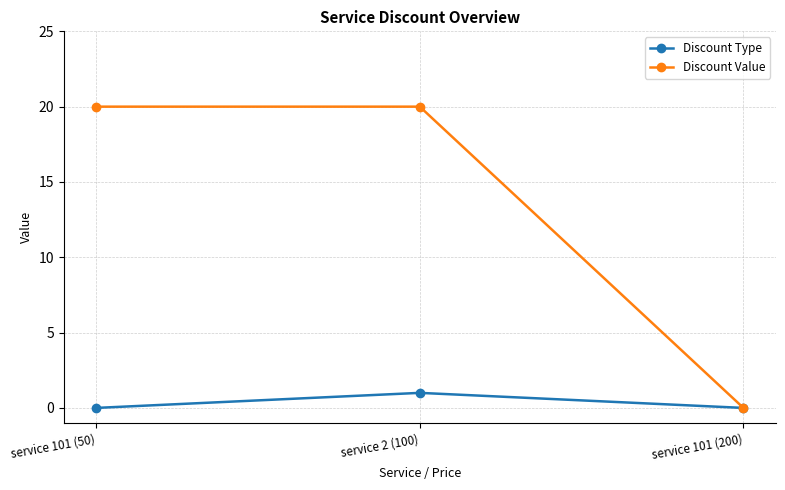

What is the average value of the Discount Value series?

13